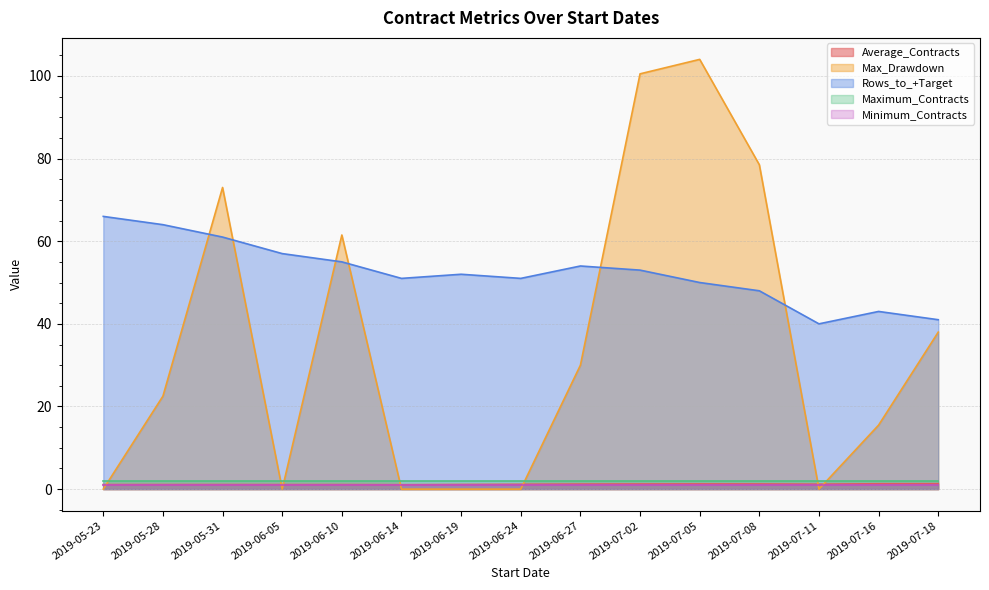

True or false: Rows_to_+Target and Maximum_Contracts cross at least once.

False